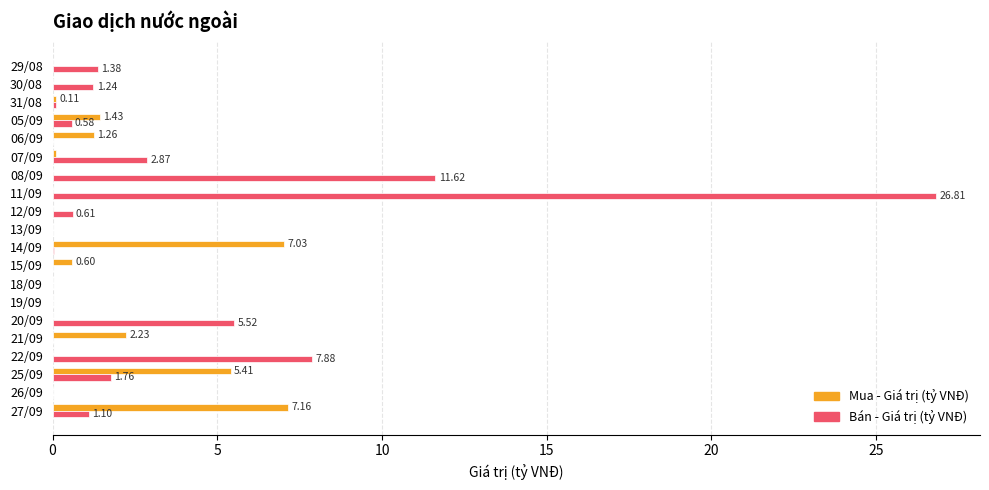

Which series has the largest total across all categories?

Bán - Giá trị (tỷ VNĐ)